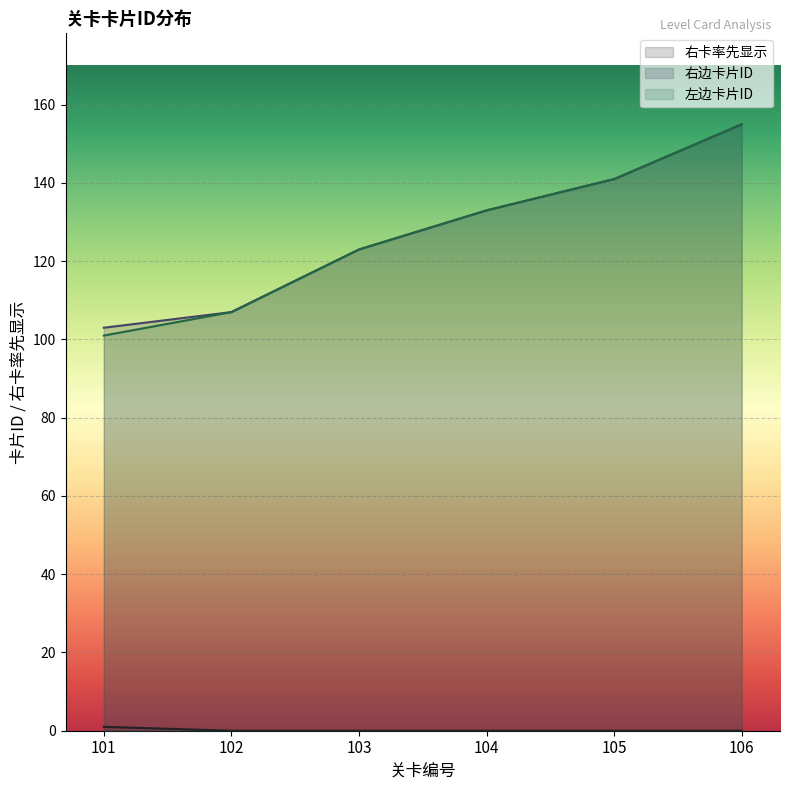

Which label corresponds to the smallest value in the chart?

102